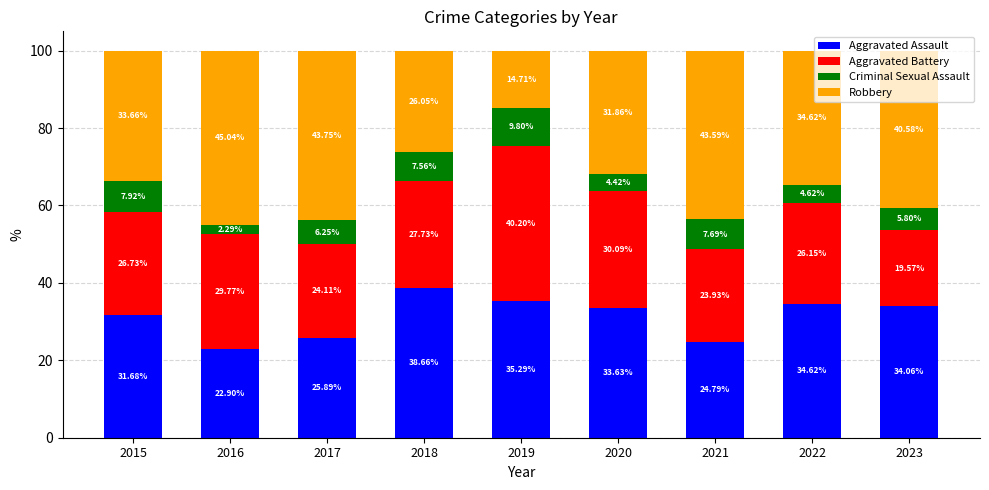

Rank the categories by Aggravated Assault value from lowest to highest.

2016, 2021, 2017, 2015, 2020, 2023, 2022, 2019, 2018